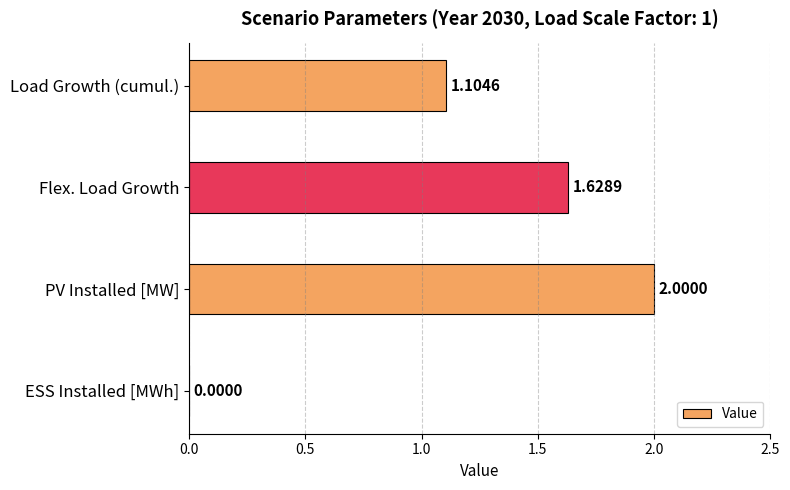

What is the sum of all values?

4.7